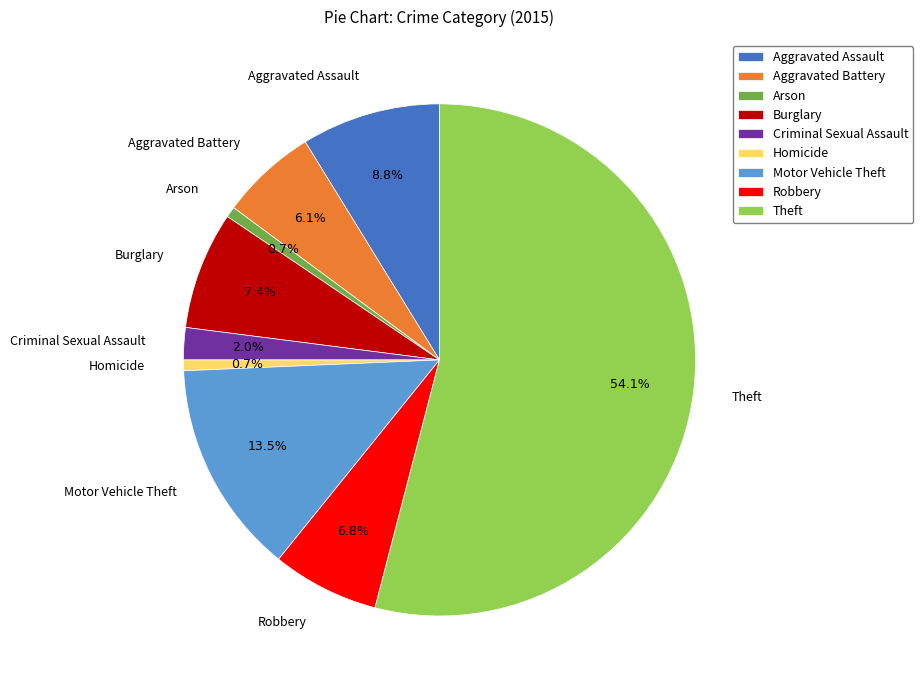

Does Theft account for over 50% of the chart?

Yes